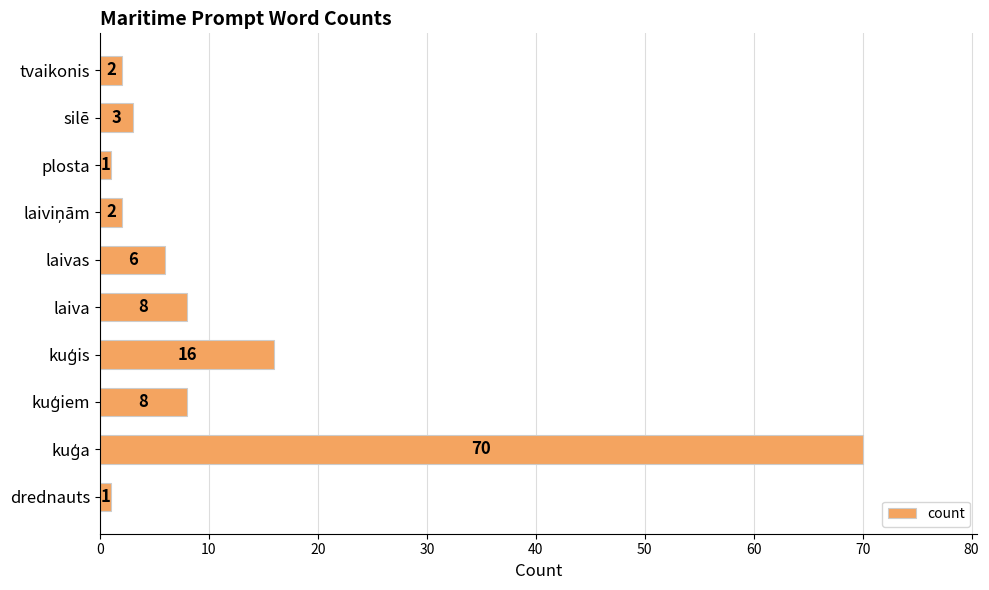

What is the sum of all values?

117